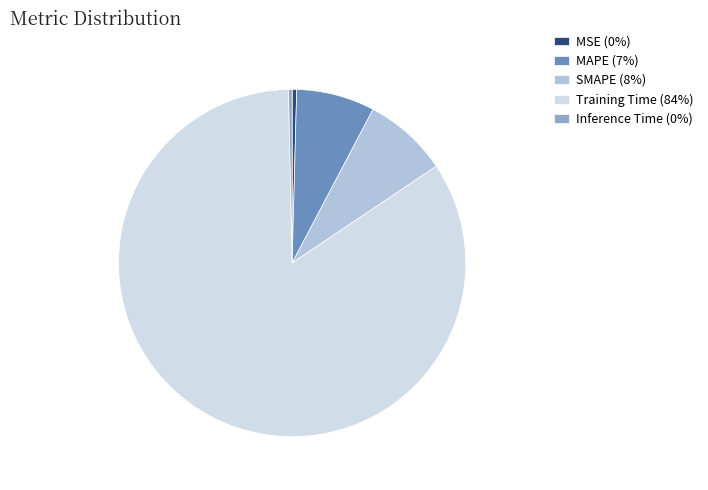

How many segments does this pie chart have?

5